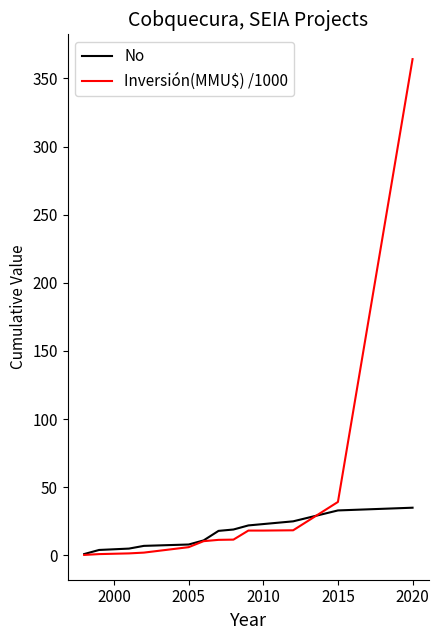

List the series in order of their peak value, lowest first.

No, Inversión(MMU$) /1000